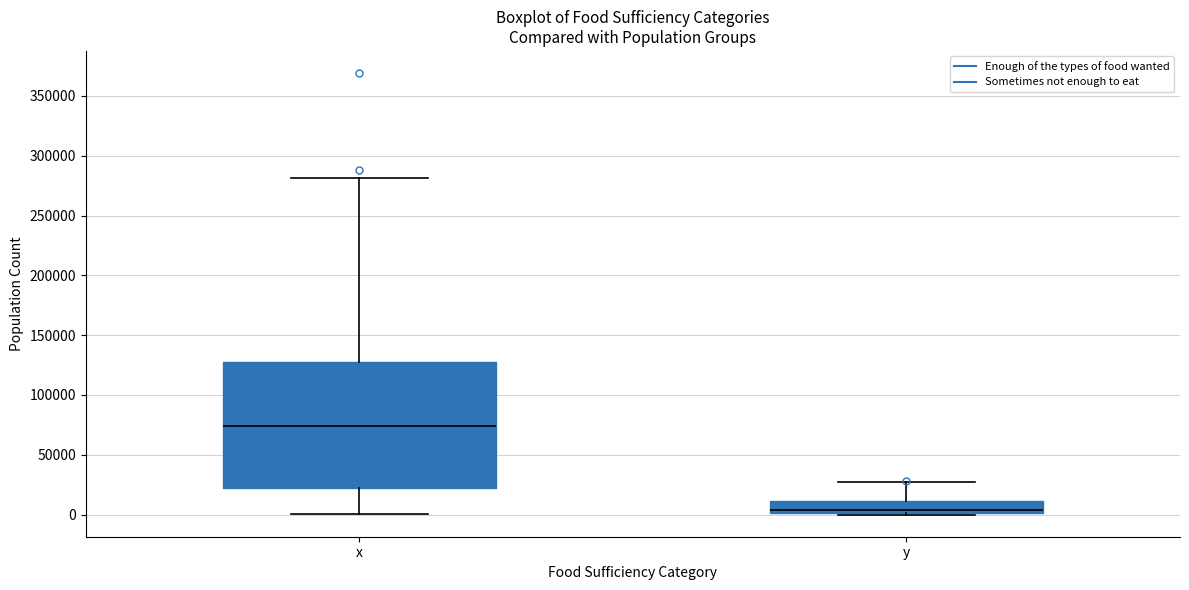

Reading left to right, transcribe this box plot: for each box, give where its median line is, the range the box spans, and where its two whiskers end, as read against the y-axis. The values are not printed on the chart, so give them approximately, as read against the axis.

x: median 75000, box 20000 to 130000, whiskers 0 to 280000
y: median 5000, box 0 to 10000, whiskers 0 to 25000